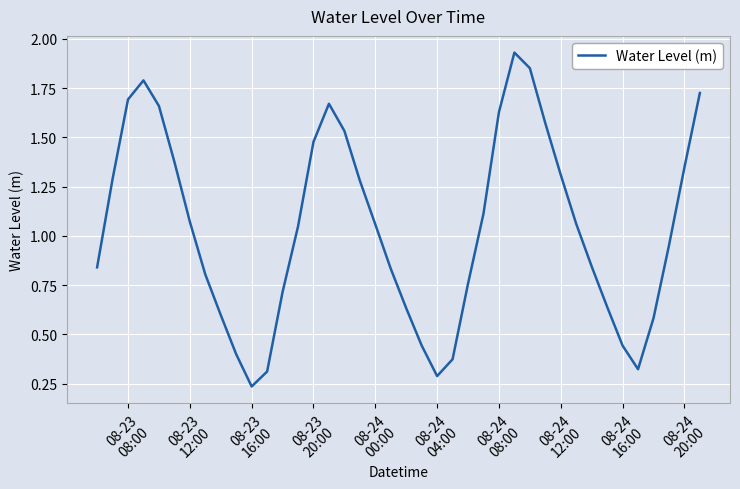

How many interior local peaks (higher than both neighbors) does the data have?

3